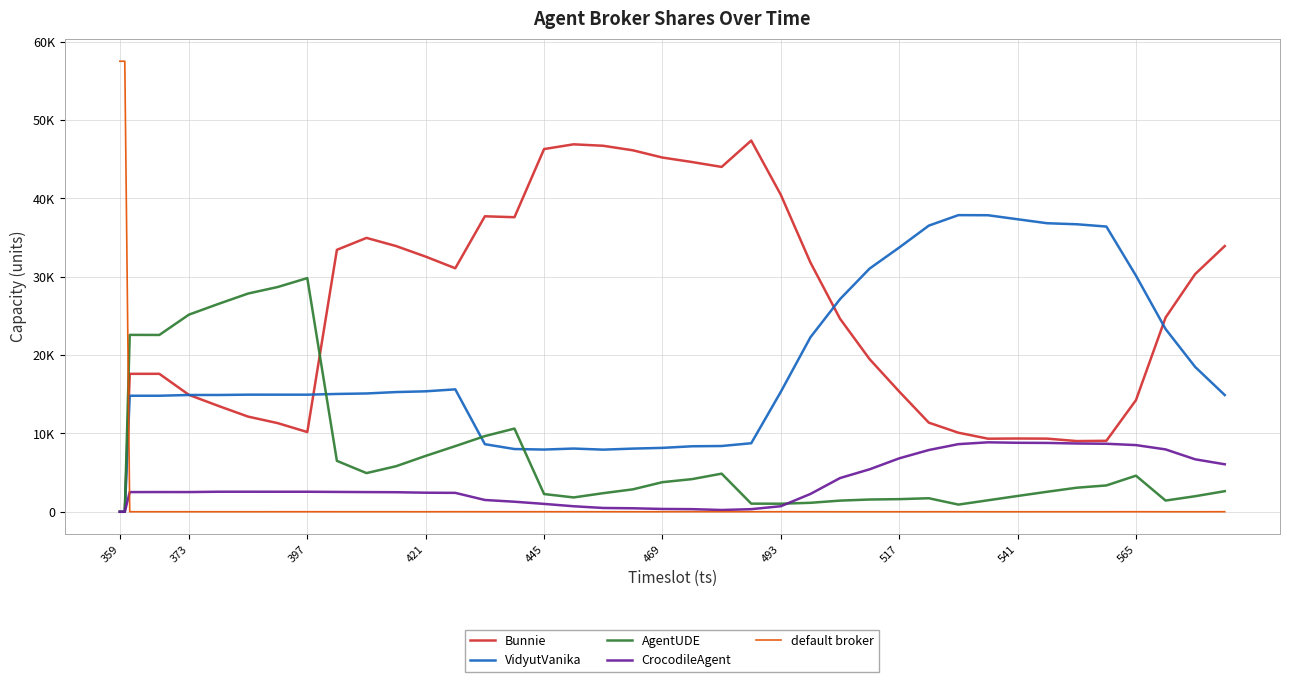

What are all the series names shown in the legend?

Bunnie, VidyutVanika, AgentUDE, CrocodileAgent, default broker